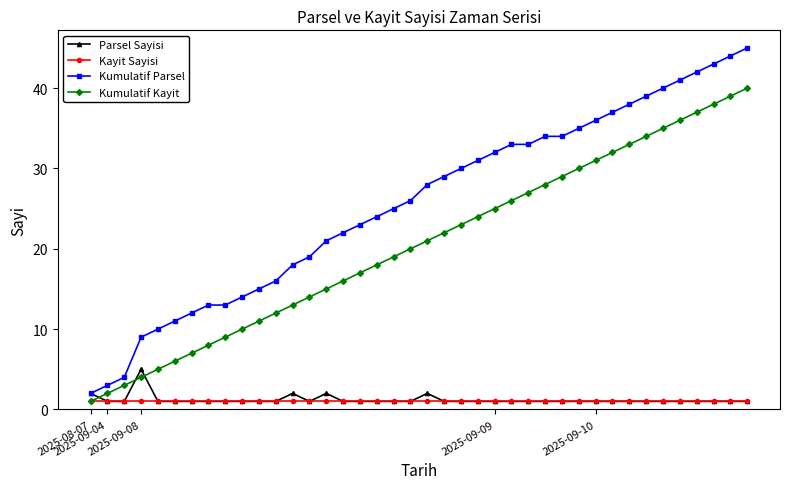

How many lines are shown in the chart?

4